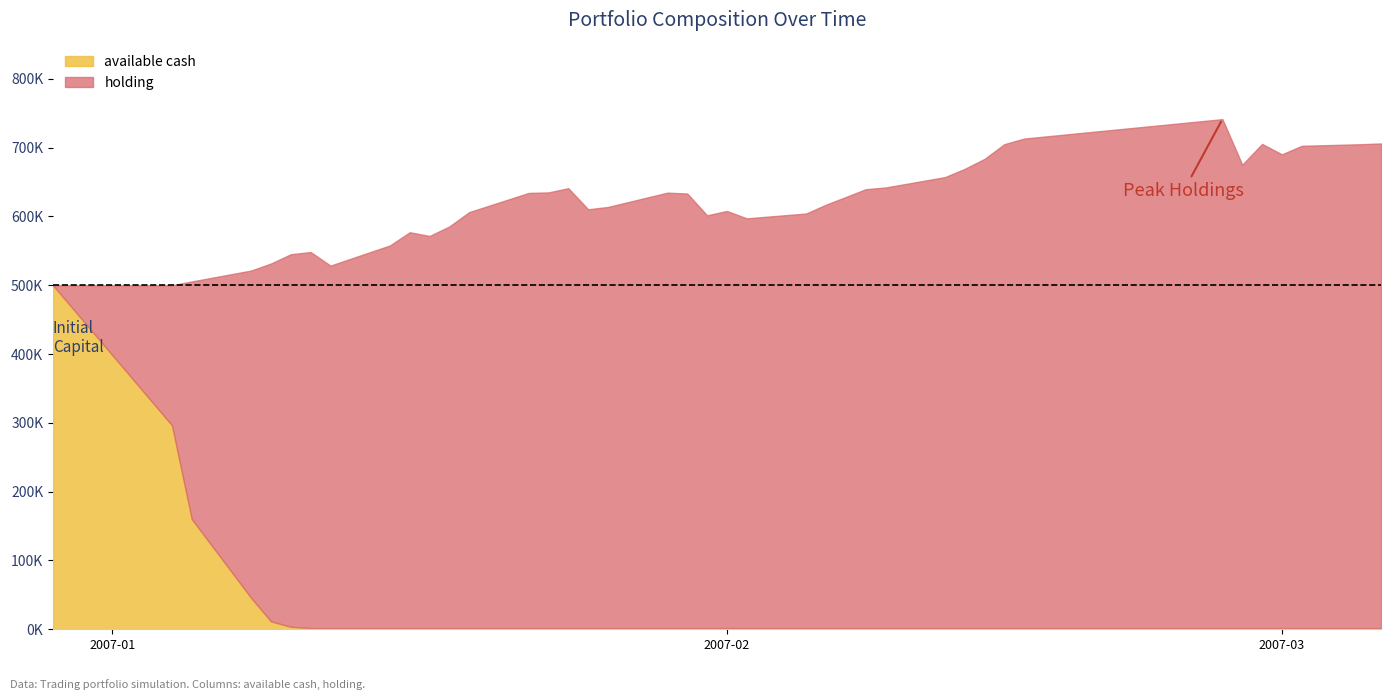

What is the difference between the second highest and minimum values in the available_cash series?

294917.7